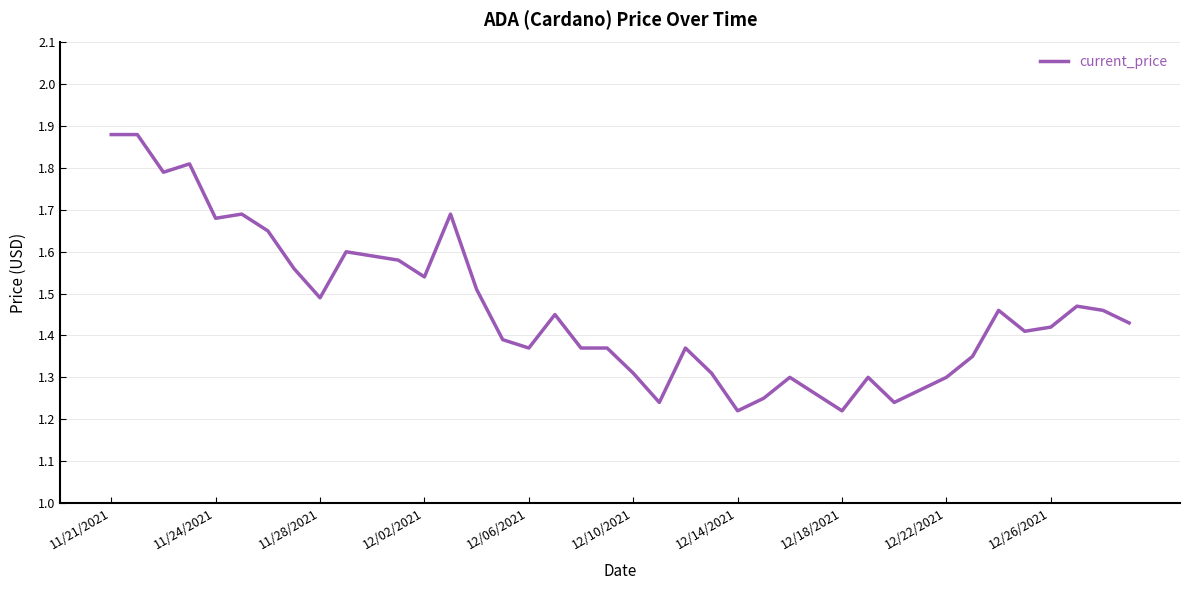

Is this an area chart (filled region under the line)?

No